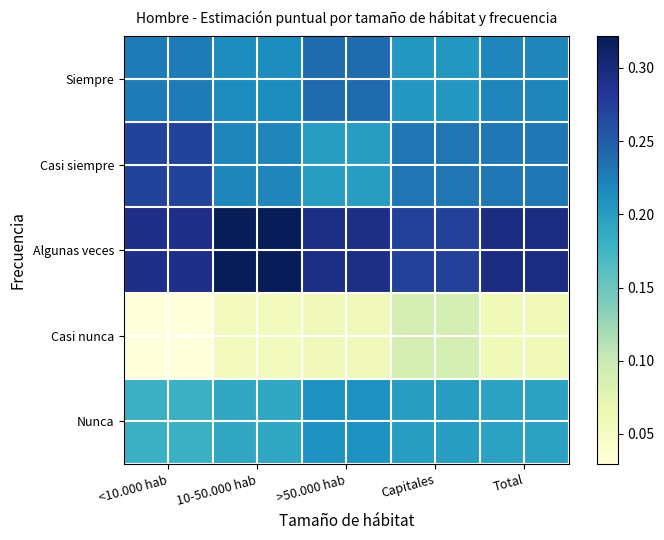

Reading left to right, list all the values displayed in this chart.

Siempre: <10.000 hab=0.2	10-50.000 hab=0.2	>50.000 hab=0.2	Capitales=0.2	Total=0.2
Casi siempre: <10.000 hab=0.3	10-50.000 hab=0.2	>50.000 hab=0.2	Capitales=0.2	Total=0.2
Algunas veces: <10.000 hab=0.3	10-50.000 hab=0.3	>50.000 hab=0.3	Capitales=0.3	Total=0.3
Casi nunca: <10.000 hab=0.0	10-50.000 hab=0.1	>50.000 hab=0.1	Capitales=0.1	Total=0.1
Nunca: <10.000 hab=0.2	10-50.000 hab=0.2	>50.000 hab=0.2	Capitales=0.2	Total=0.2